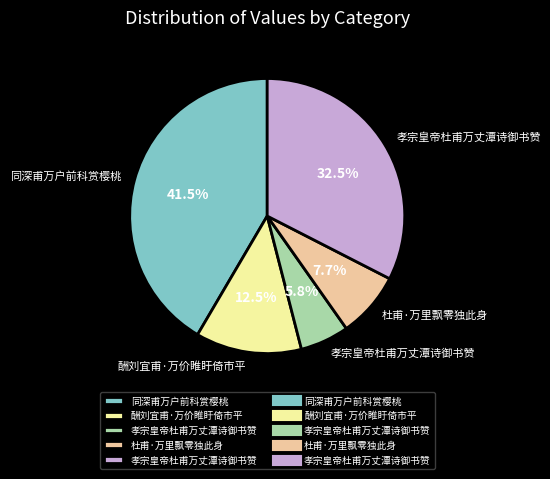

Is there a majority slice in this chart?

No